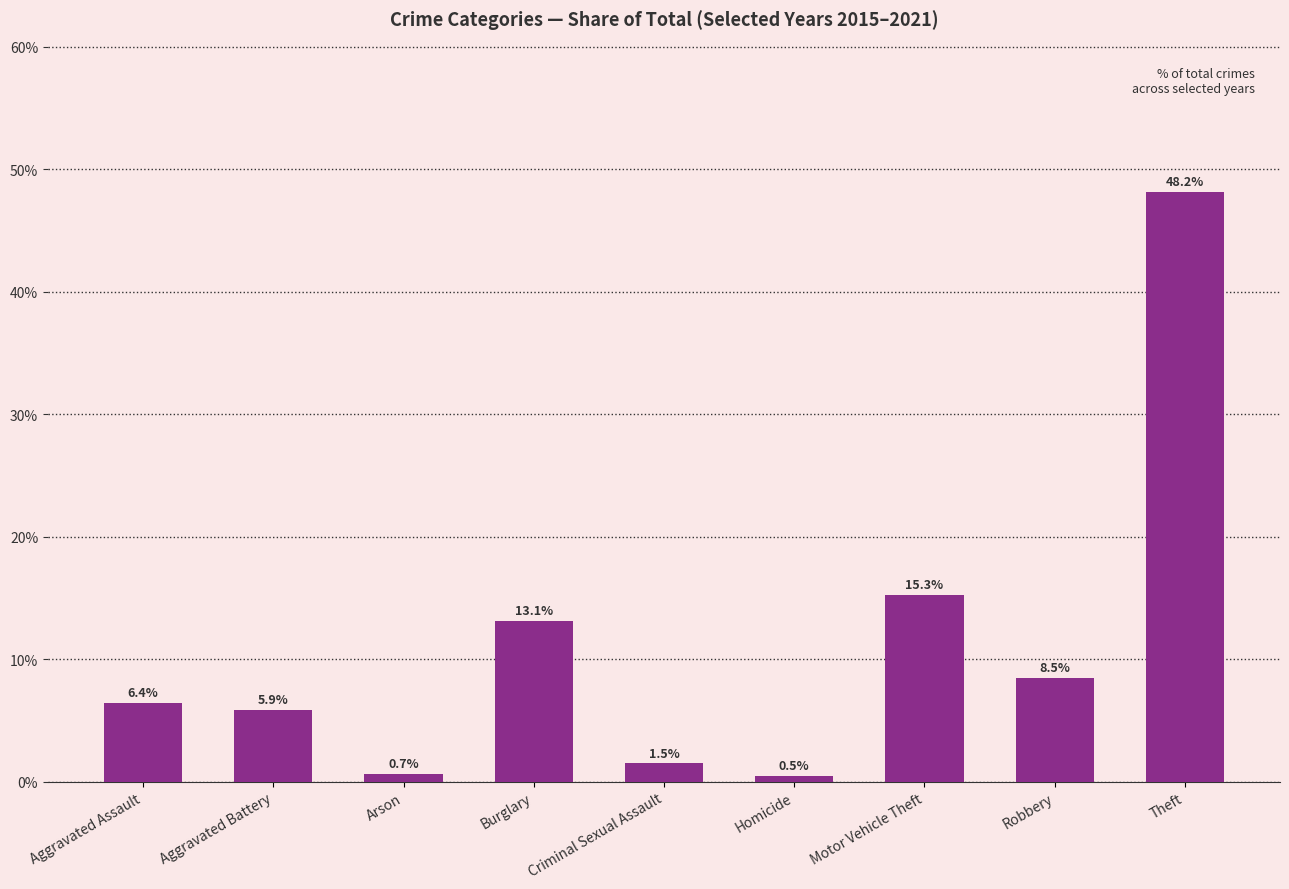

What is the change in value from Arson to Criminal Sexual Assault?

+0.8